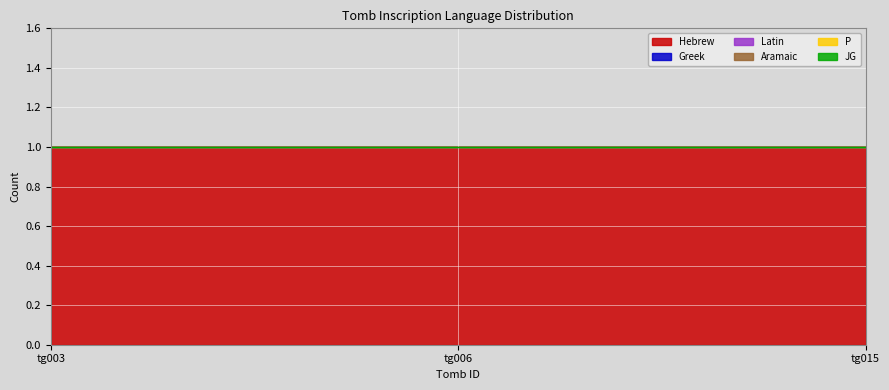

At which label is Greek closest to 0?

tg003